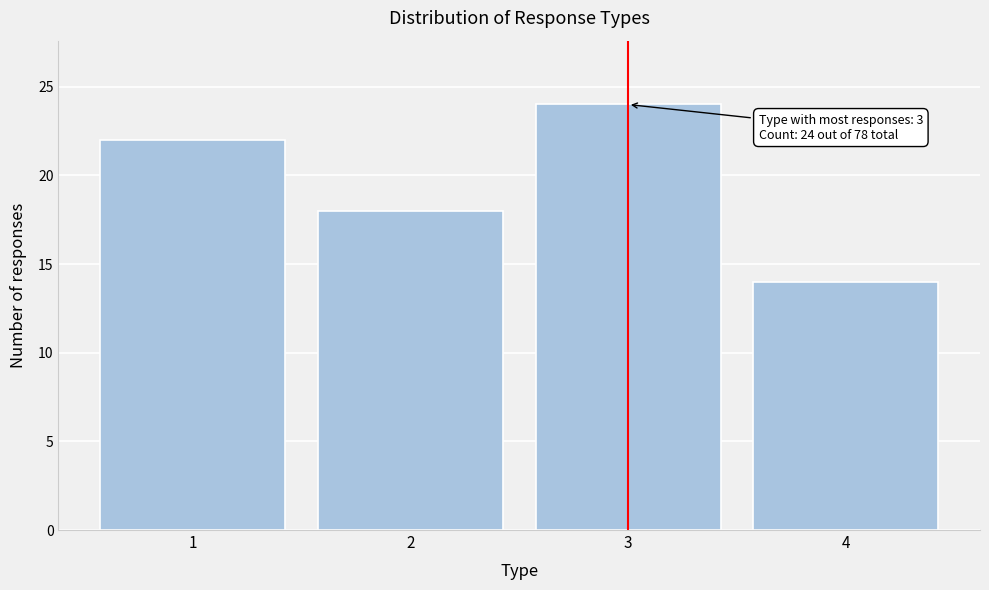

Which range on the x-axis has the tallest bar?

2.5 to 3.5